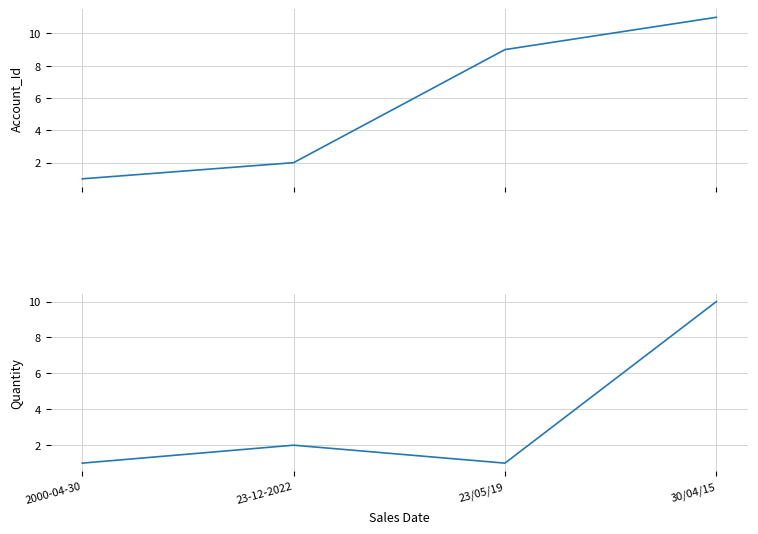

Read the Quantity value at 2000-04-30.

1